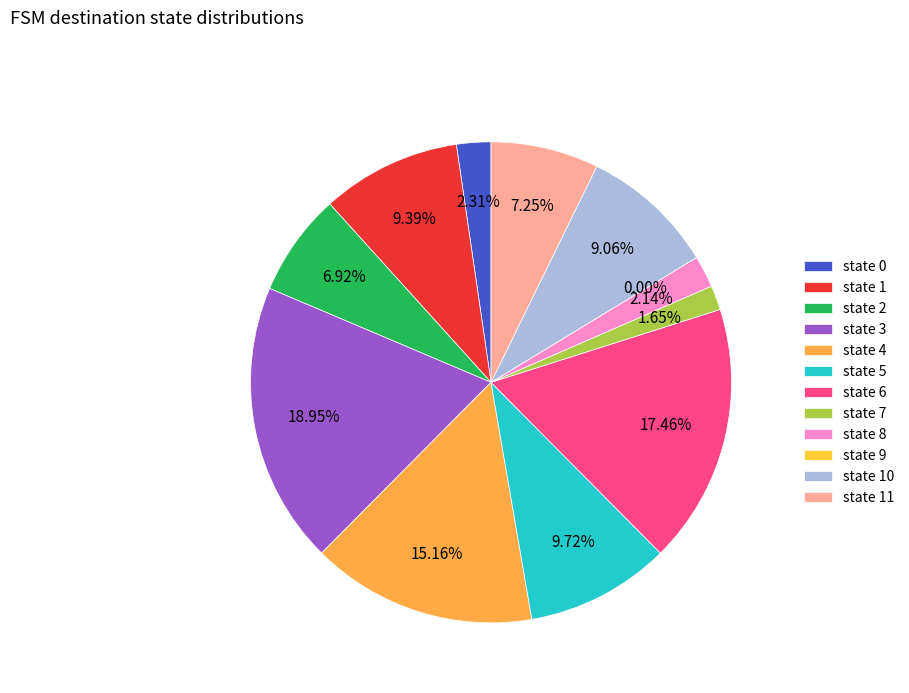

How many slices are in this pie chart?

12